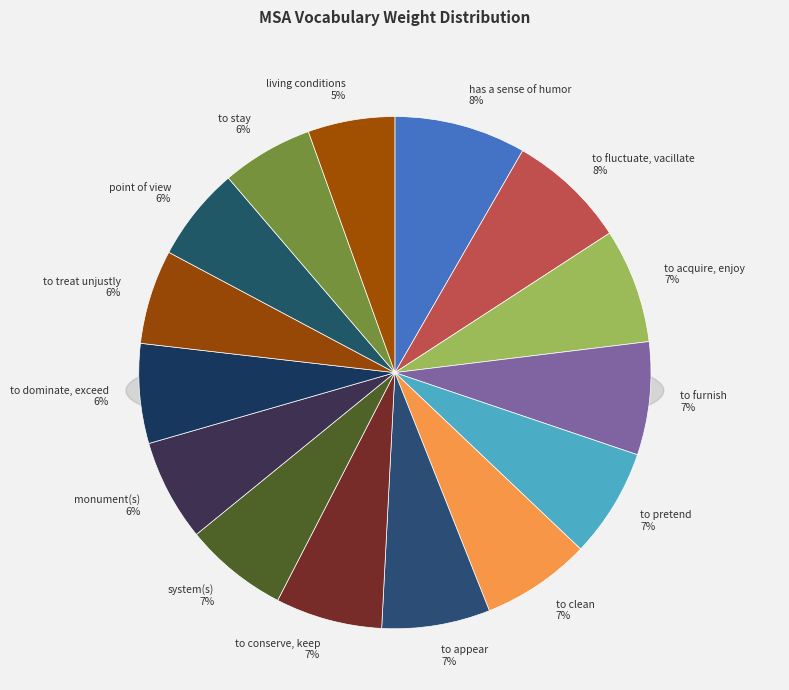

Which has a higher value, to fluctuate, vacillate or to furnish?

to fluctuate, vacillate